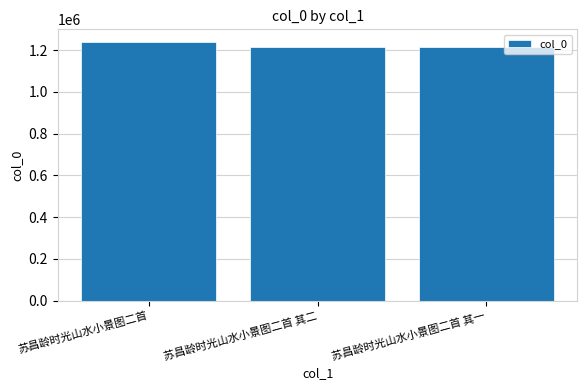

What is the approximate value at 苏昌龄时光山水小景图二首, to the nearest 50?

1237250